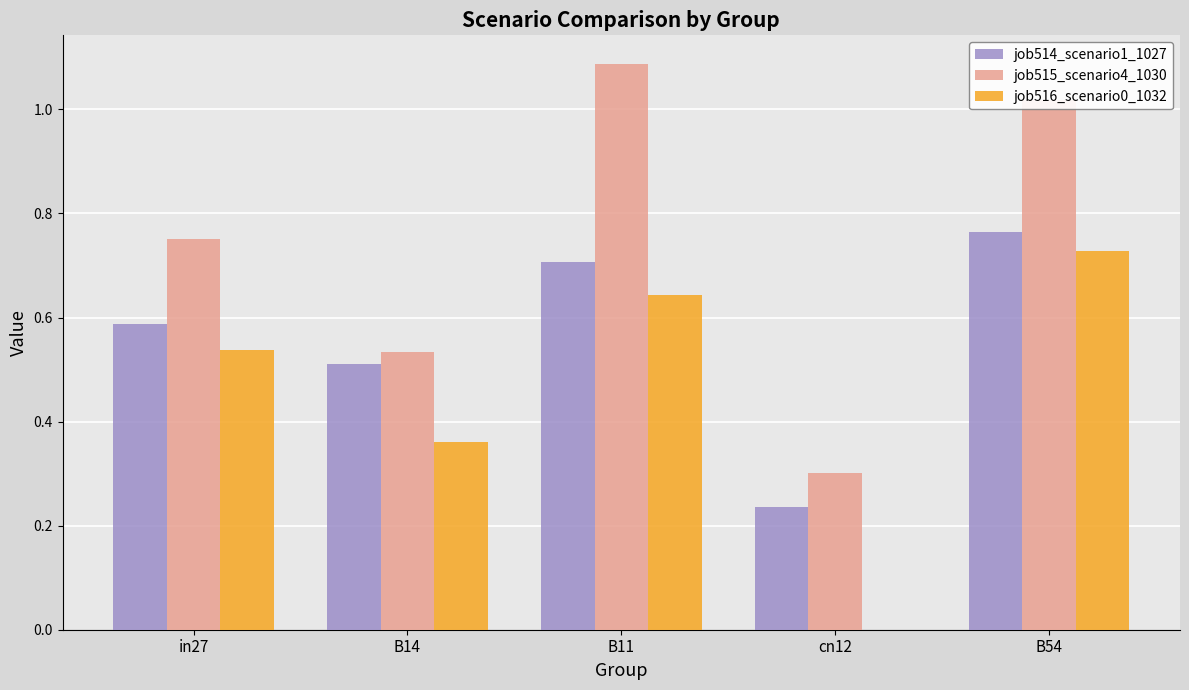

Which series has the widest spread of values?

job515_scenario4_1030